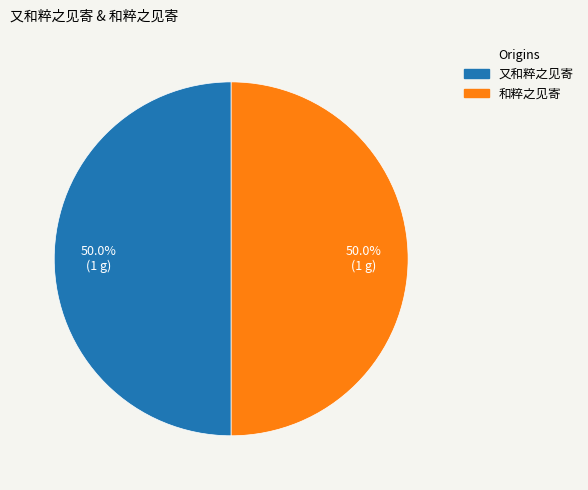

Approximately how many times larger is the value at 和粹之见寄 compared to 又和粹之见寄?

1.0